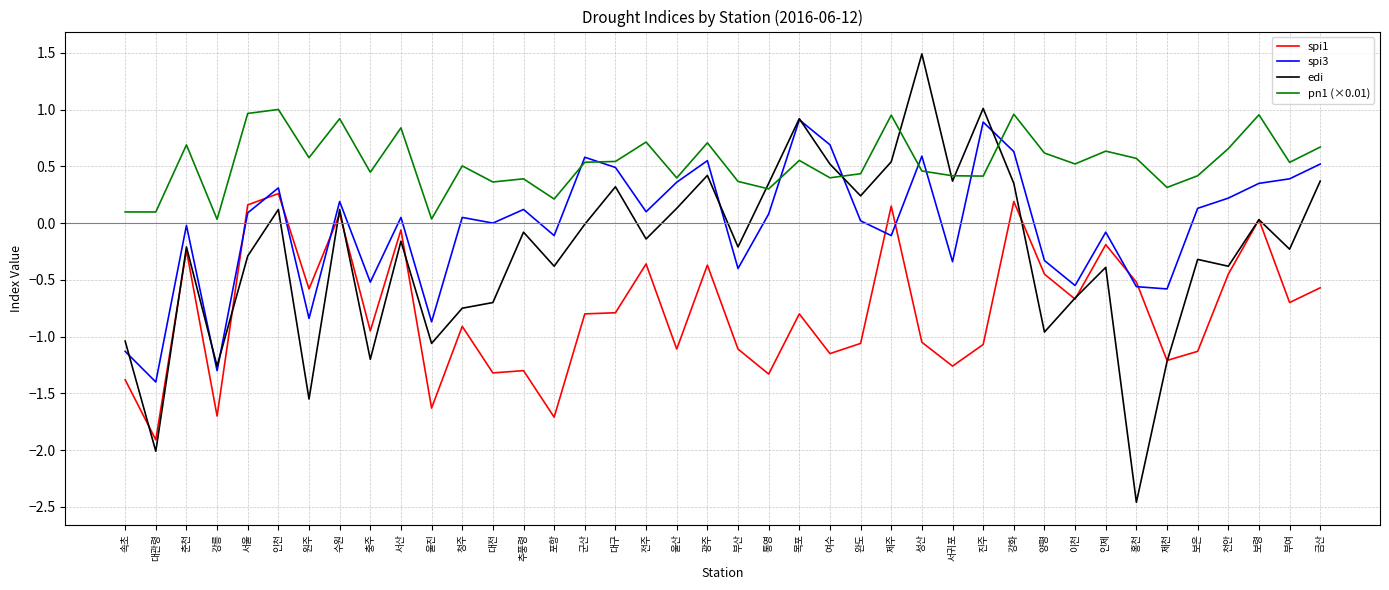

What position from the left is 천안?

37